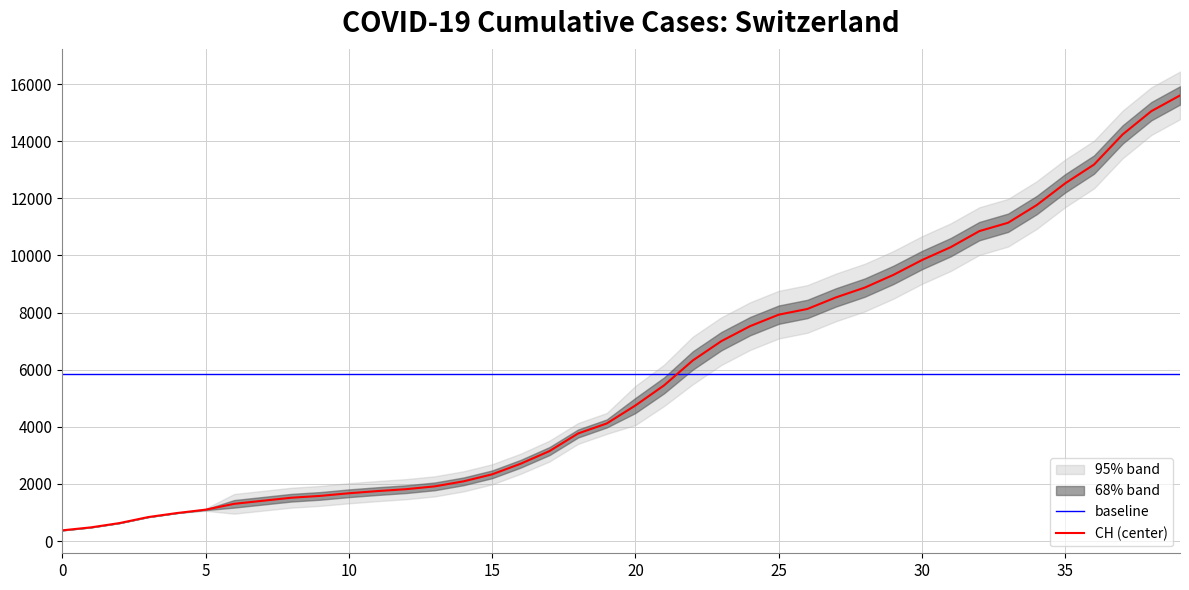

The value at 2020-03-20 is 7526.0. True or false?

True